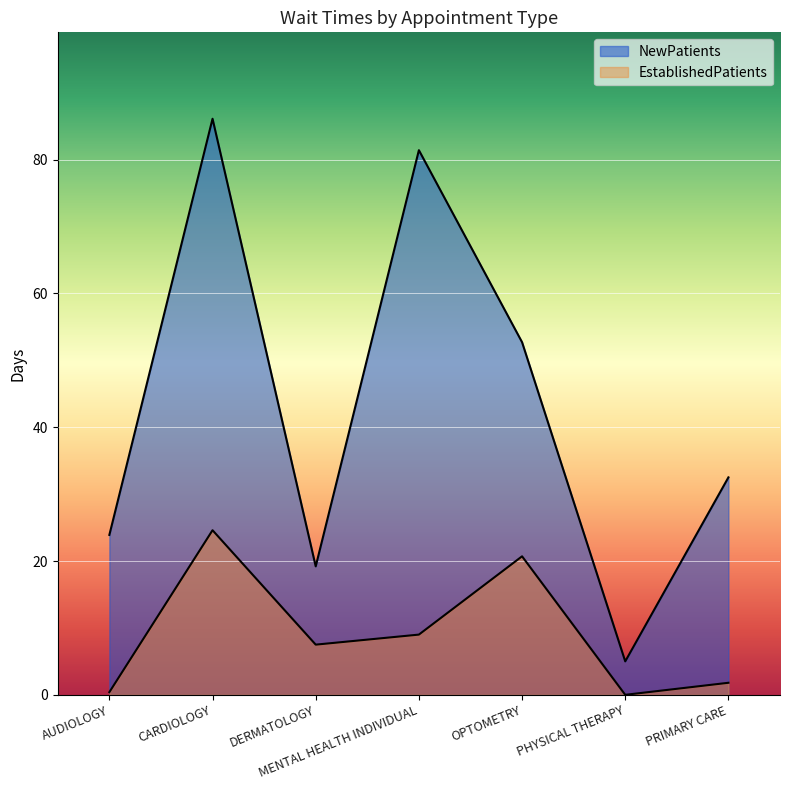

At which label does NewPatients reach its peak?

CARDIOLOGY